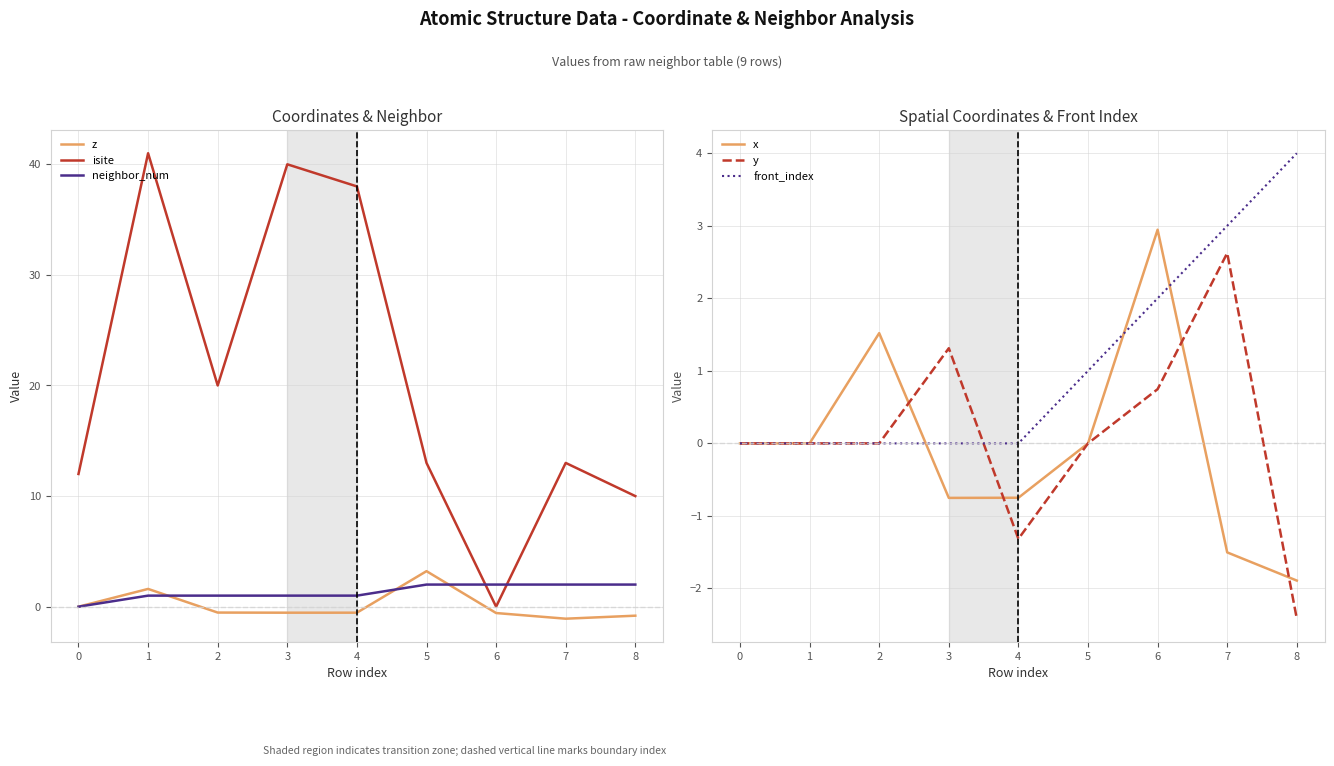

Is the value of front_index at 2 greater than the value of neighbor_num at 2?

No